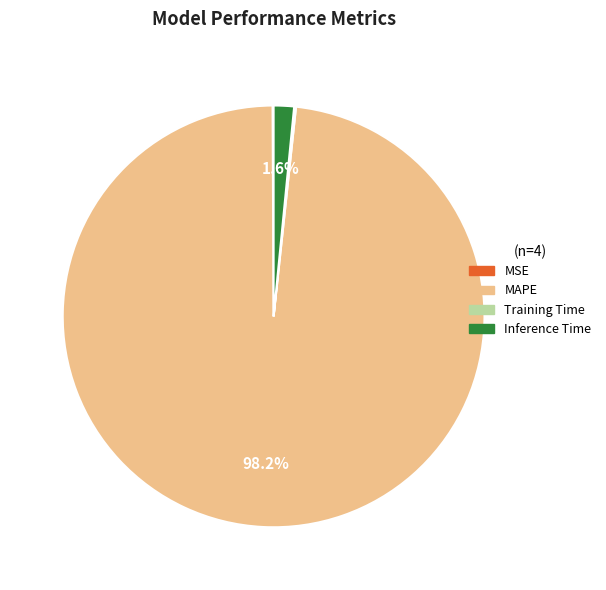

What percentage is NOT represented by Inference Time?

98.4%